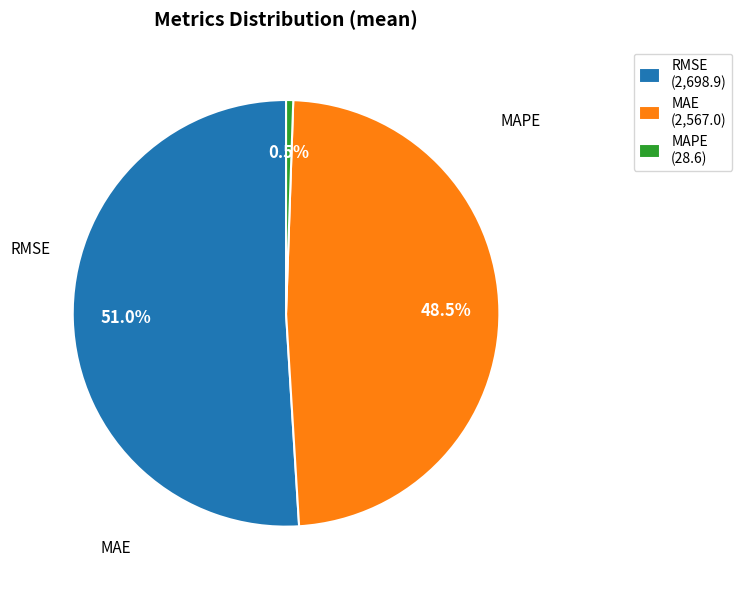

Which slice is the smallest?

MAPE